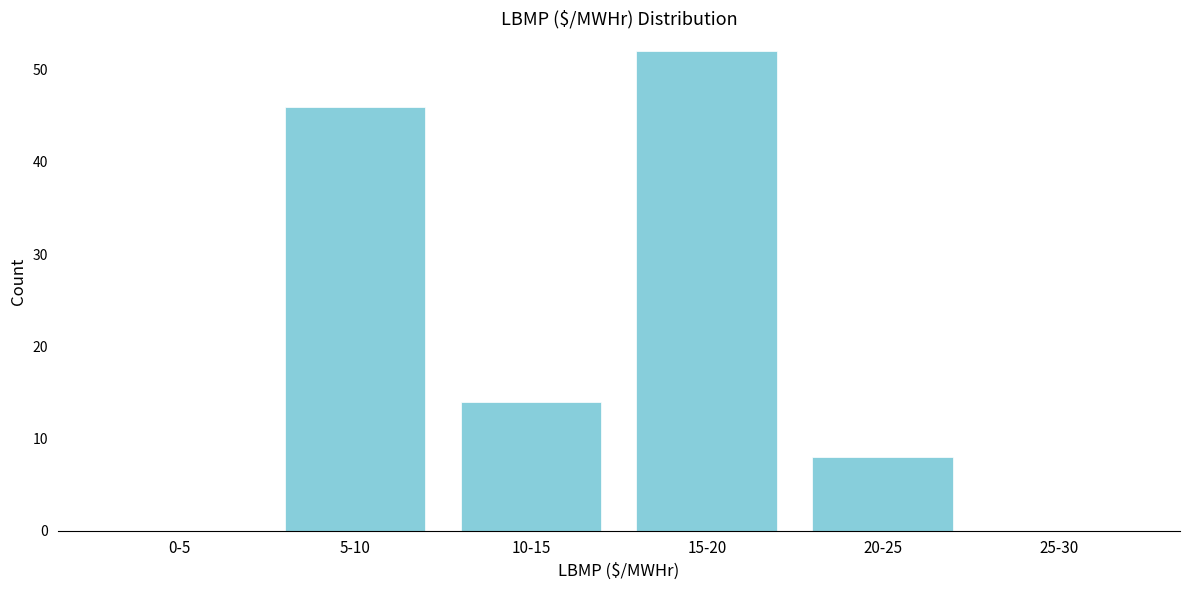

Reading left to right, what are all the values shown in this chart?

0-5=0	5-10=46	10-15=14	15-20=52	20-25=8	25-30=0